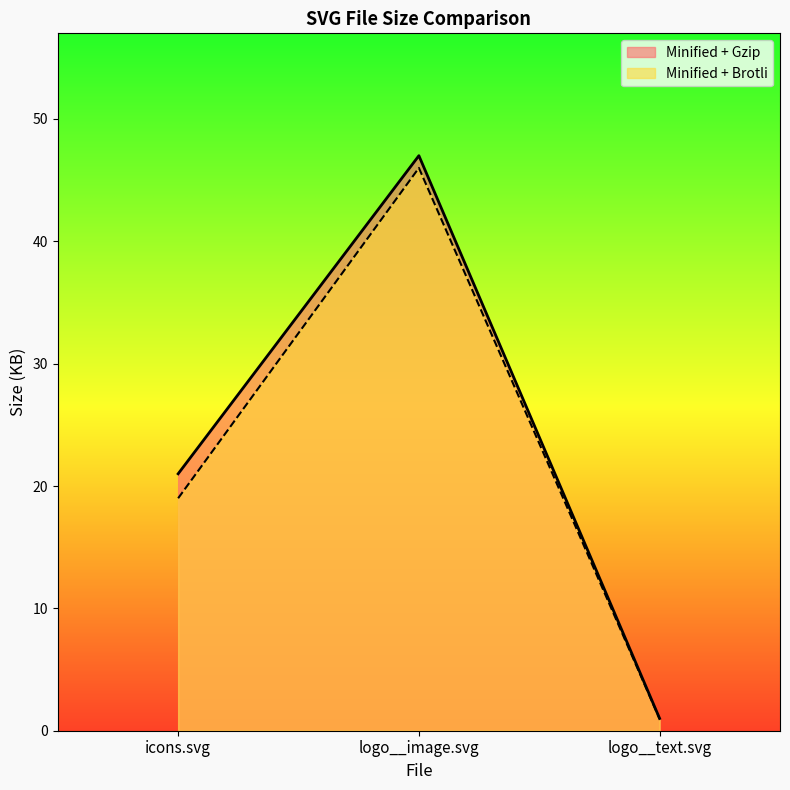

What is the total value across all series at logo__image.svg?

93.0